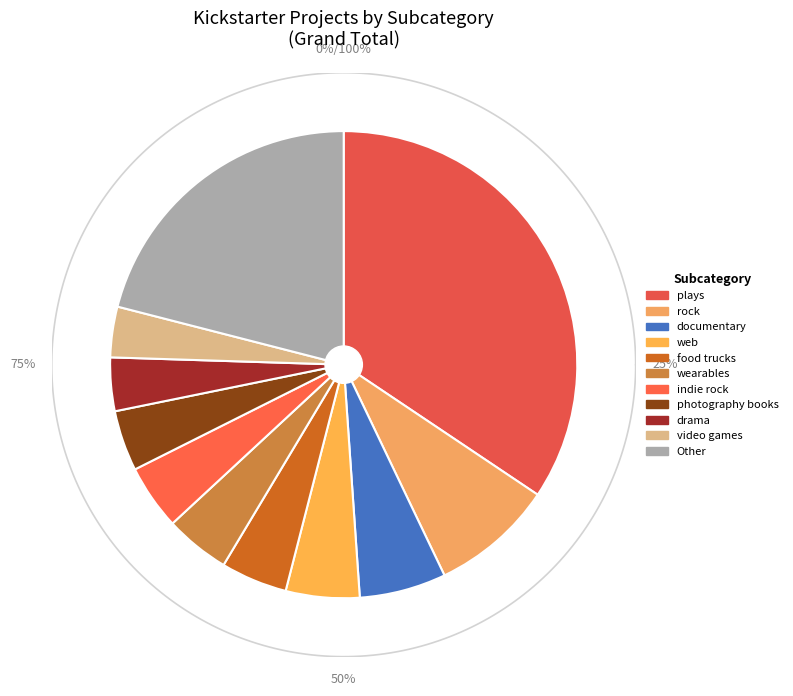

Is it true that radio & podcasts is 15% of the pie?

False